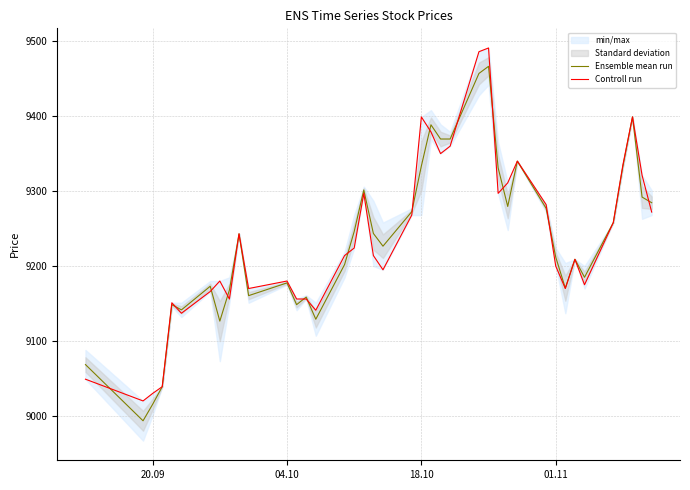

What is the highest value of the Controll run series?

9491.0